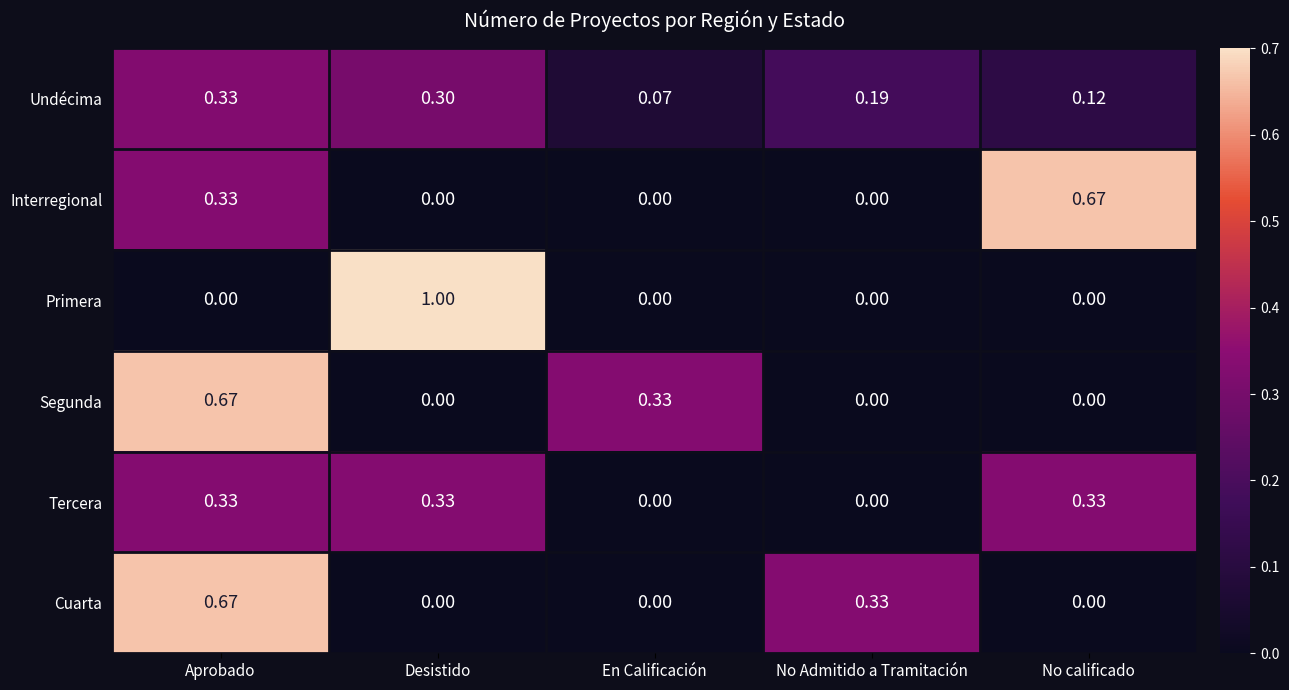

At which label does Interregional reach its peak?

No calificado